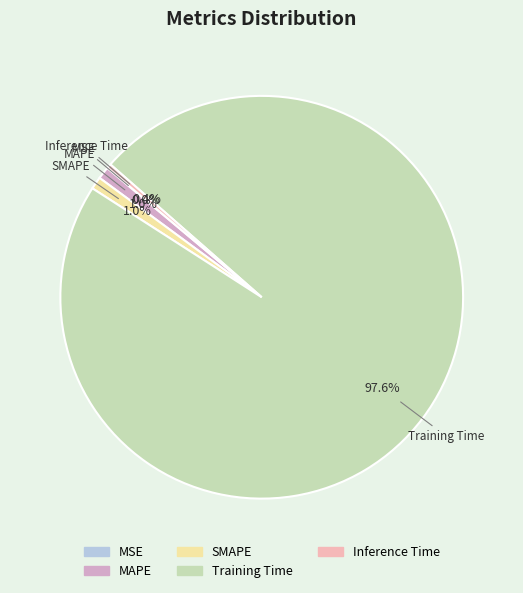

The Inference Time slice represents 15% of the pie. True or false?

False